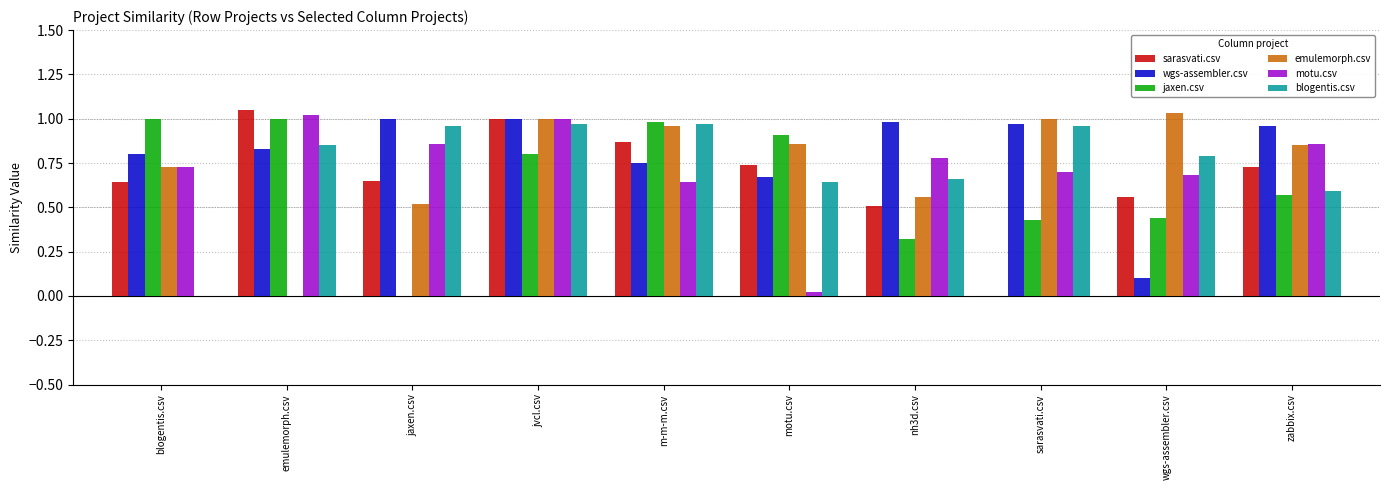

Is it true that emulemorph.csv equals 1.0 at sarasvati.csv?

True